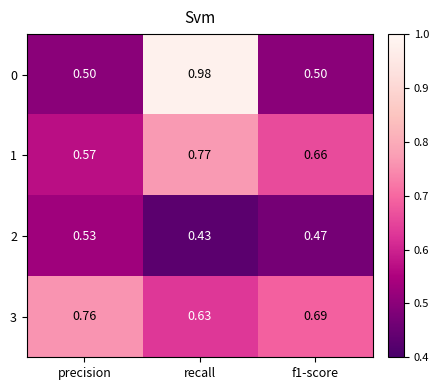

Where is 3 nearest to the value 0?

recall